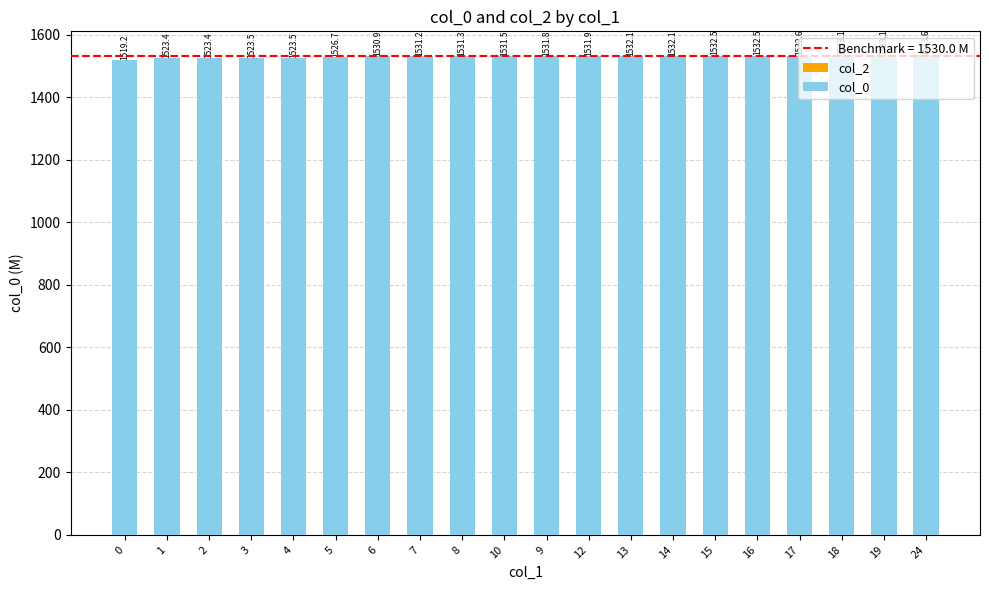

The value at 5 is 1526.7. True or false?

True